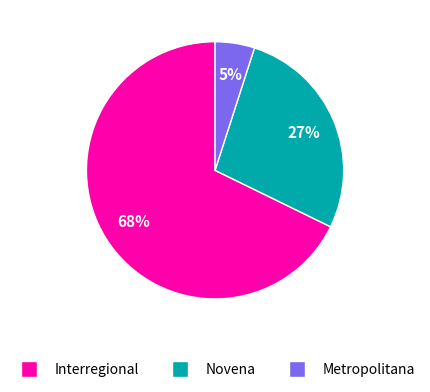

Which has a higher value, Interregional or Metropolitana?

Interregional